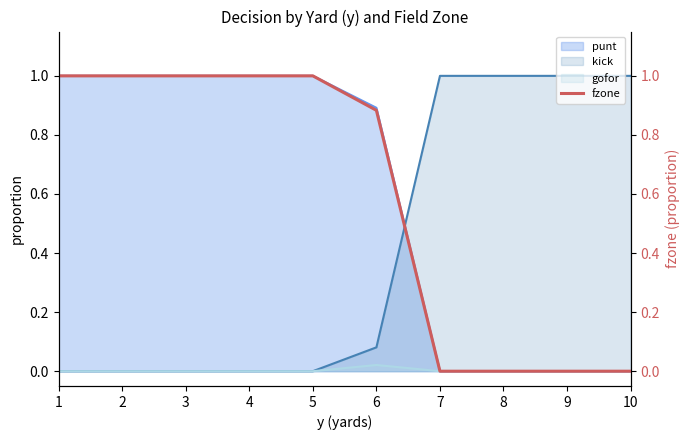

Between 5 and 3, which is larger?

5